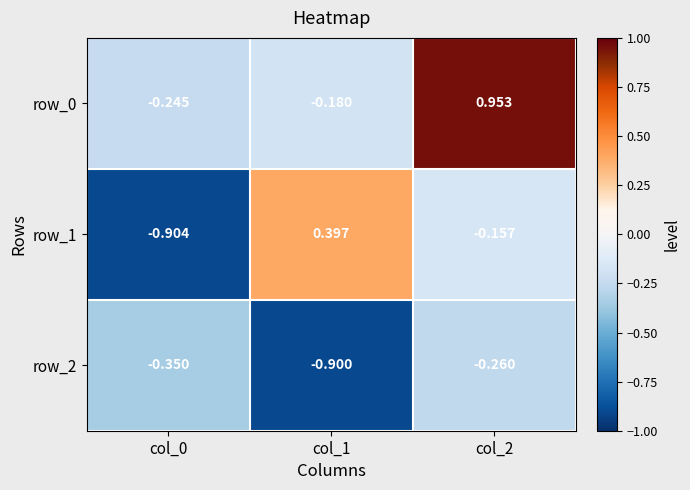

Reading left to right, what are all the values shown in this chart?

row_0: col_0=-0.2	col_1=-0.2	col_2=1.0
row_1: col_0=-0.9	col_1=0.4	col_2=-0.2
row_2: col_0=-0.4	col_1=-0.9	col_2=-0.3